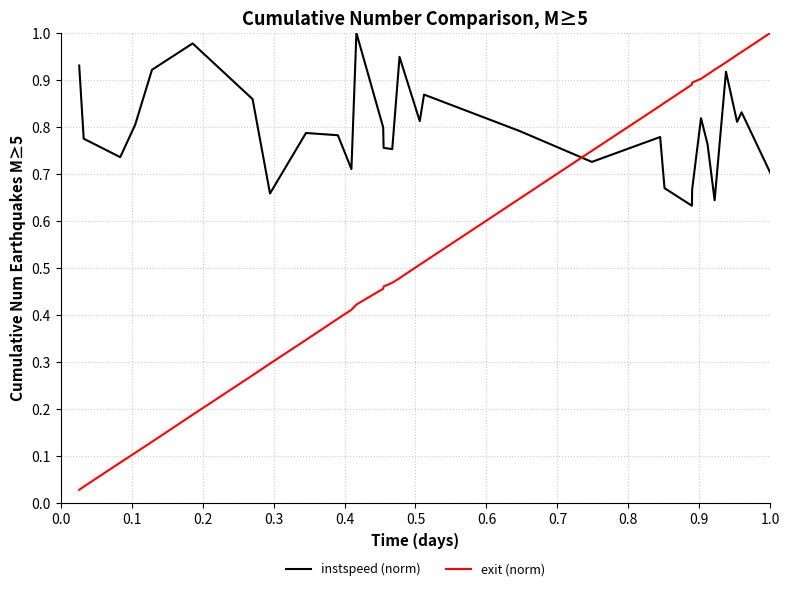

Which series has the largest range (max minus min)?

exit (norm)